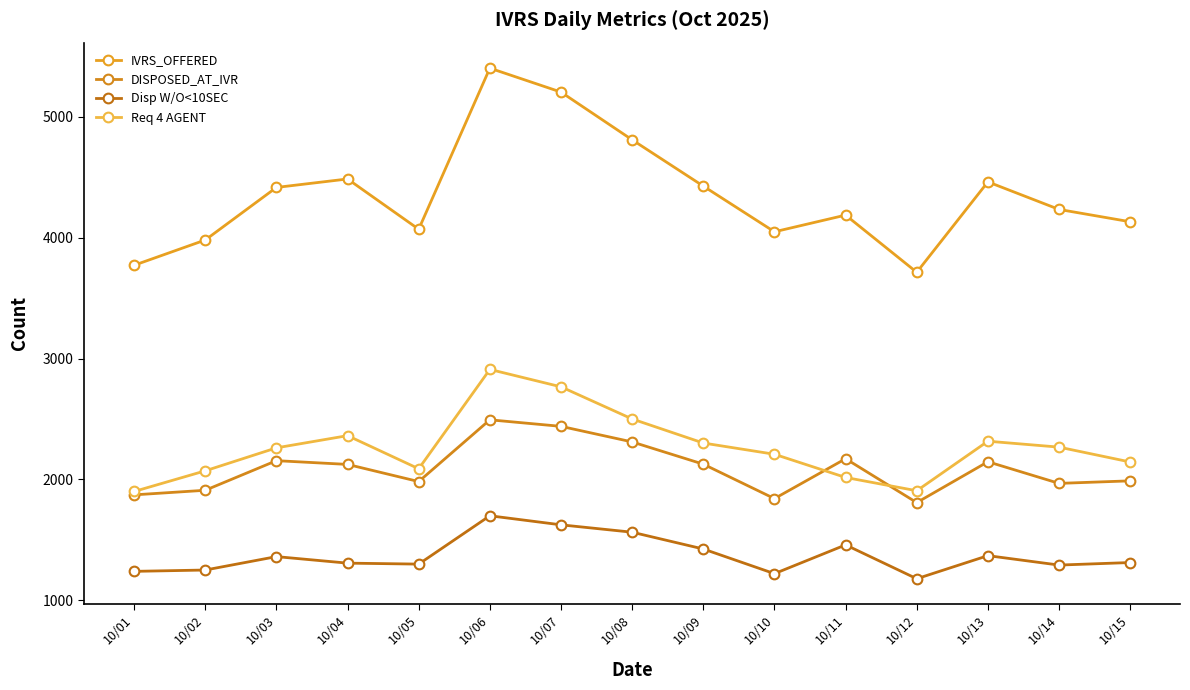

What is the difference between the maximum and minimum values in the DISPOSED_AT_IVR series?

685